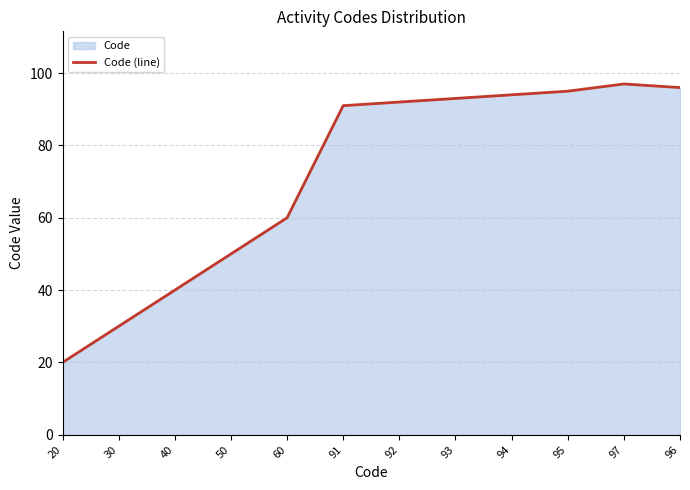

At which label does the data first exceed 92?

93